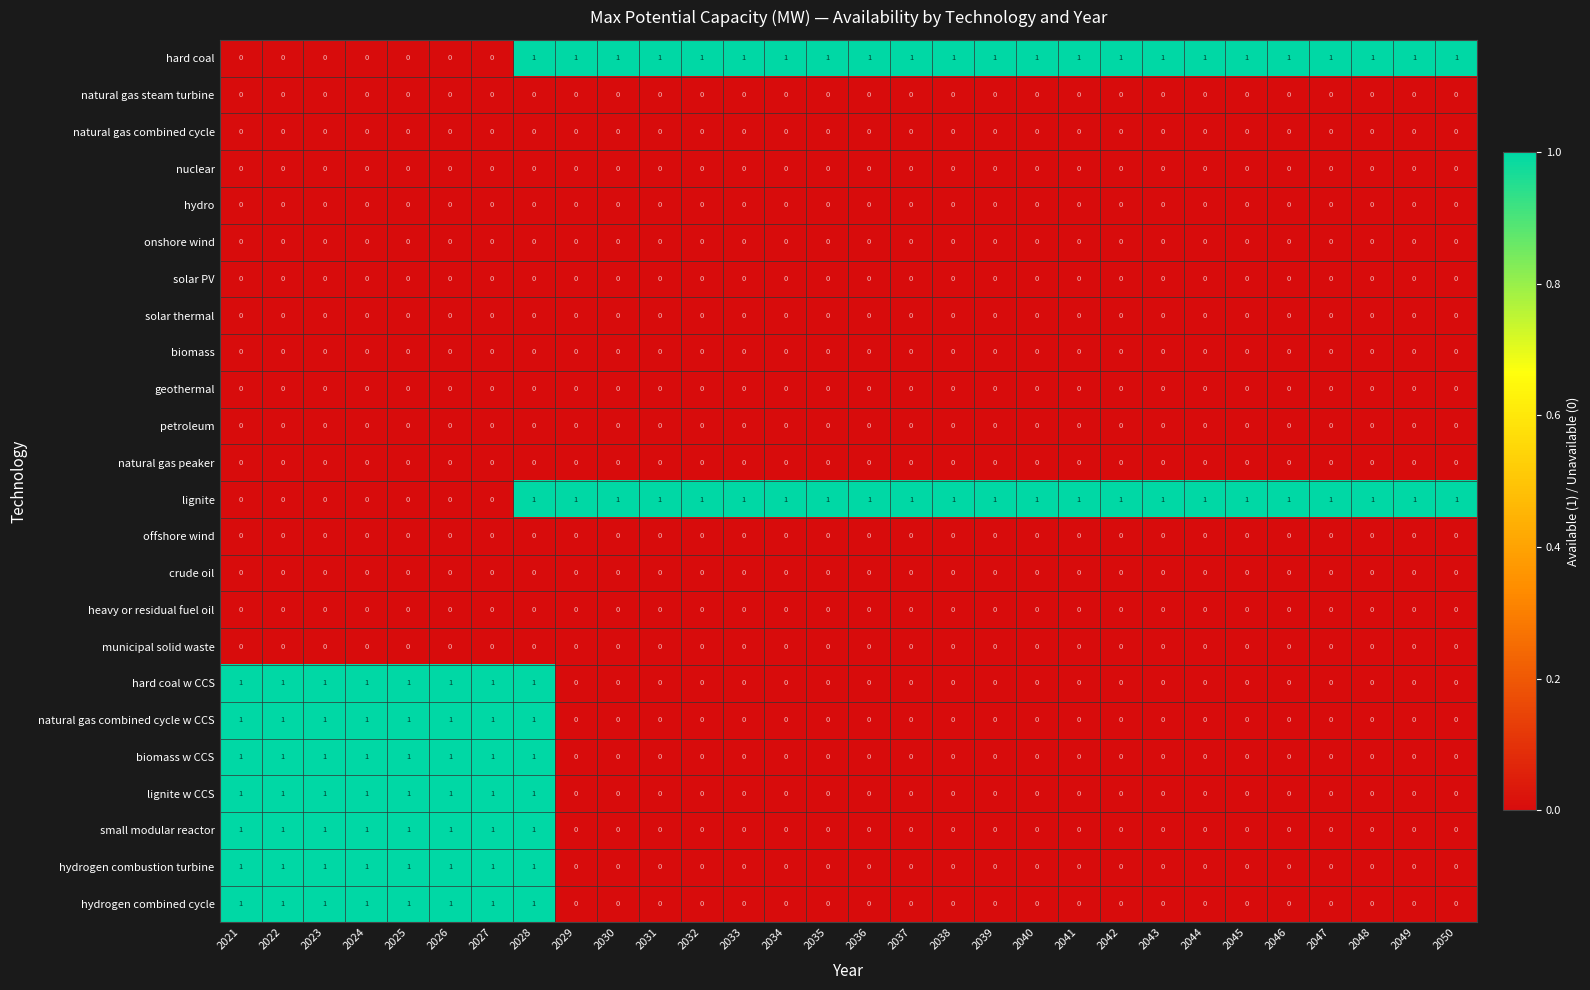

Is it true that solar thermal equals 0 at 2040?

True